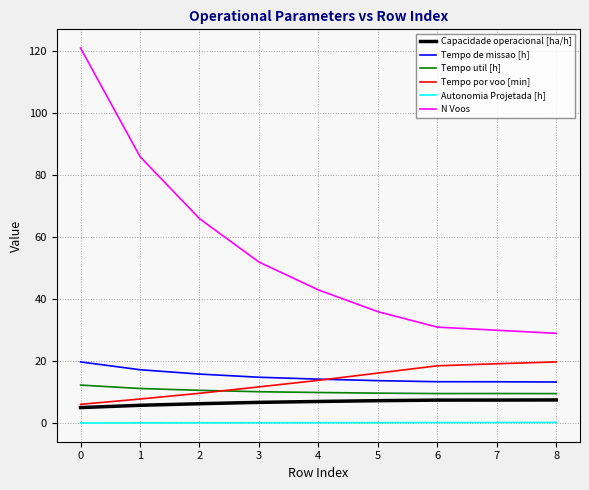

Between 5 and 8, which series saw the biggest shift?

N Voos